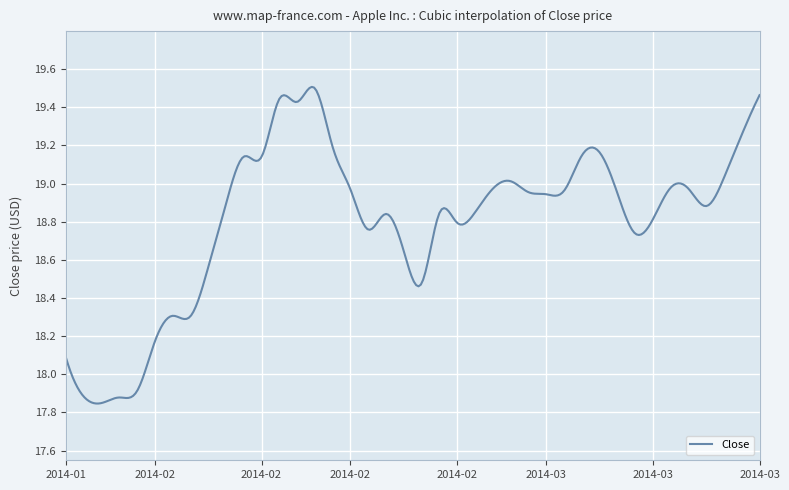

What is the difference between the maximum and minimum values?

1.7